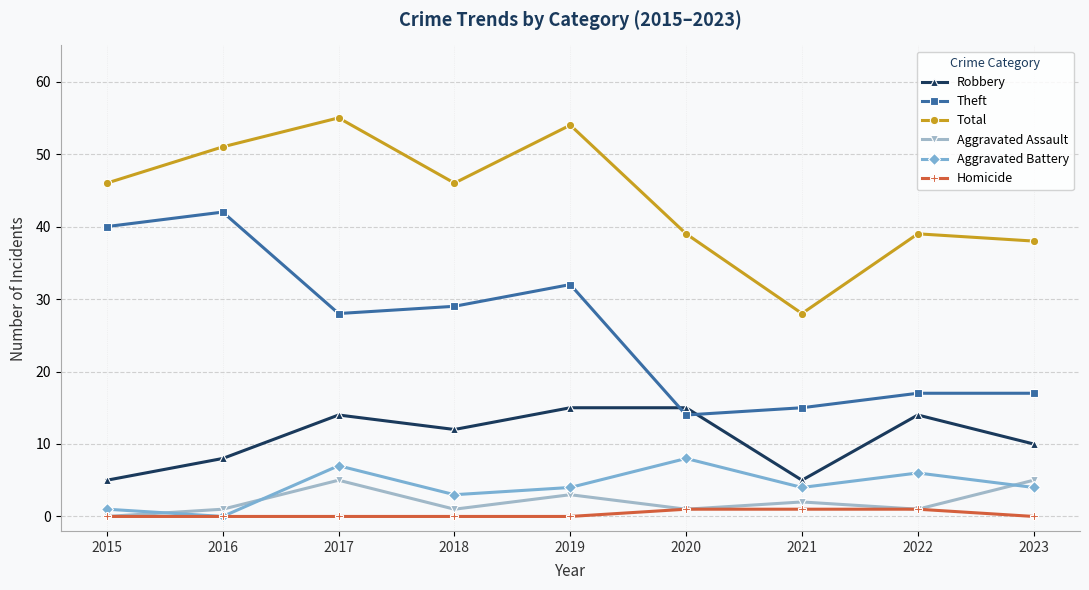

How many categories are shown in the chart?

9